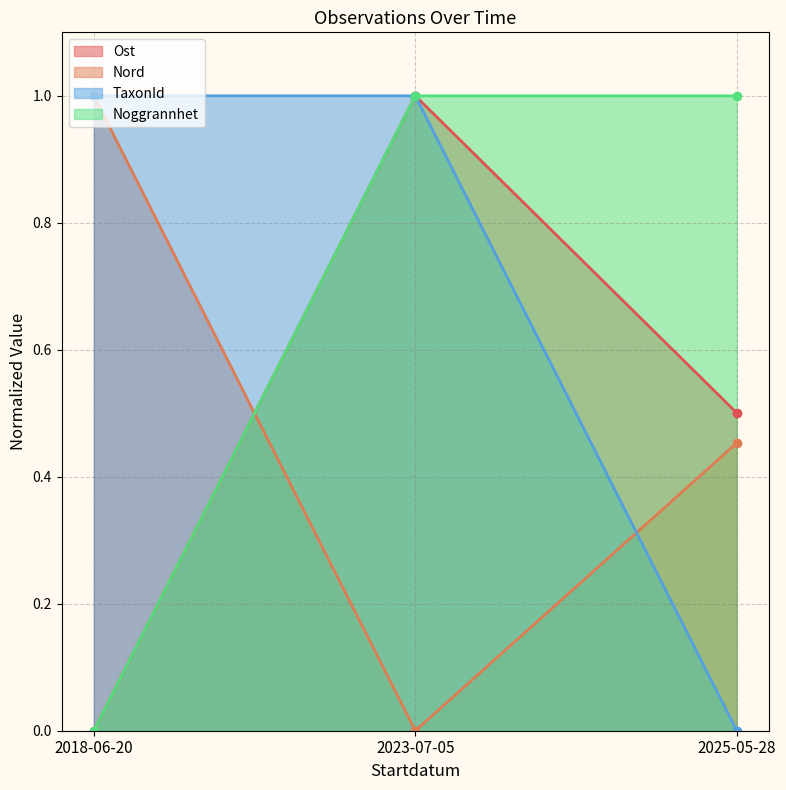

Which has a higher value, 2025-05-28 or 2023-07-05?

2023-07-05